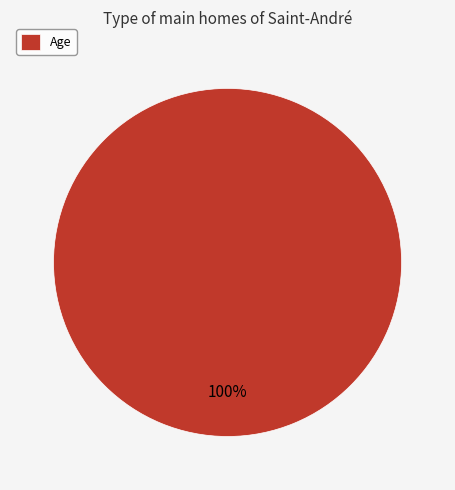

To the nearest percent, what percentage of the pie is Age?

100%